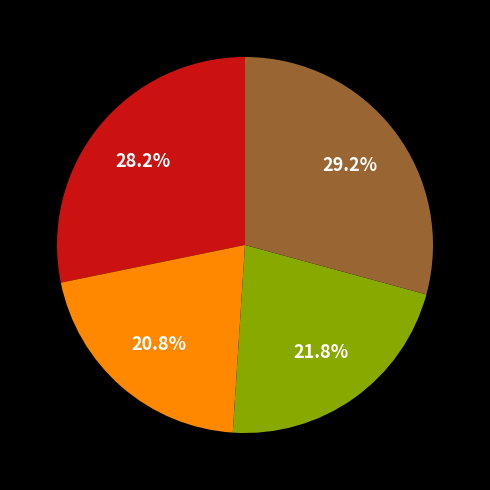

Is there a majority slice in this chart?

No